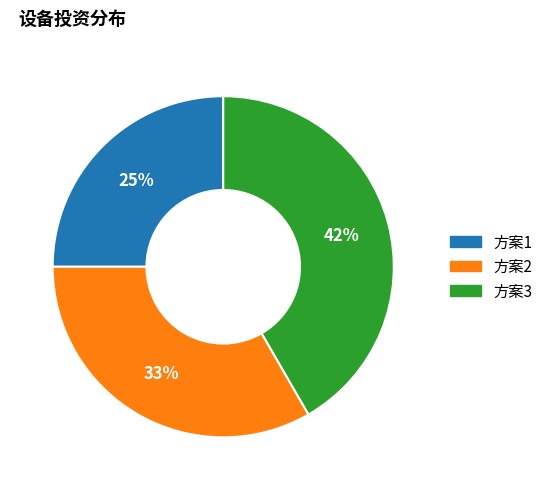

Combined, do 方案1 and 方案3 account for over 50%?

Yes